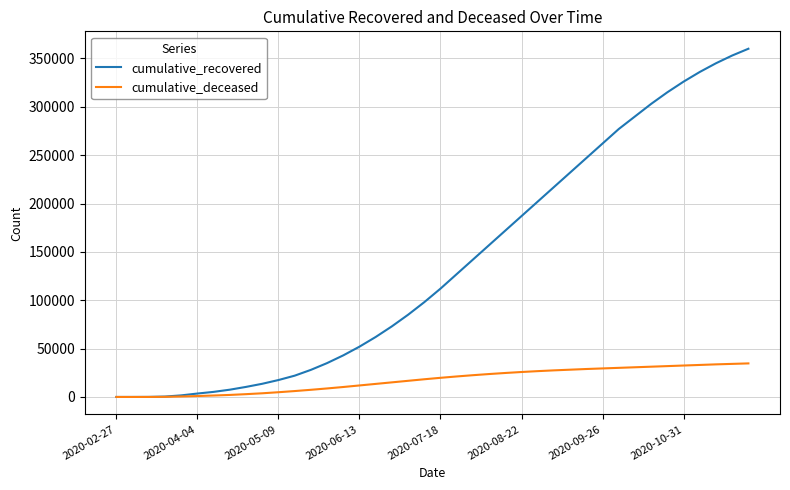

Rank the series by their average value, from lowest to highest.

cumulative_deceased, cumulative_recovered